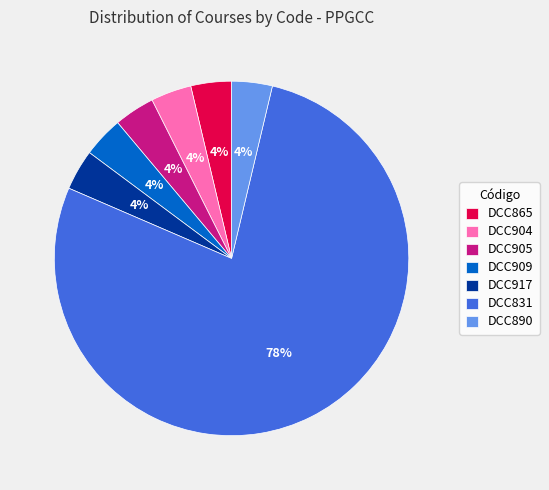

Is the sum of DCC909 and DCC917 greater than half?

No